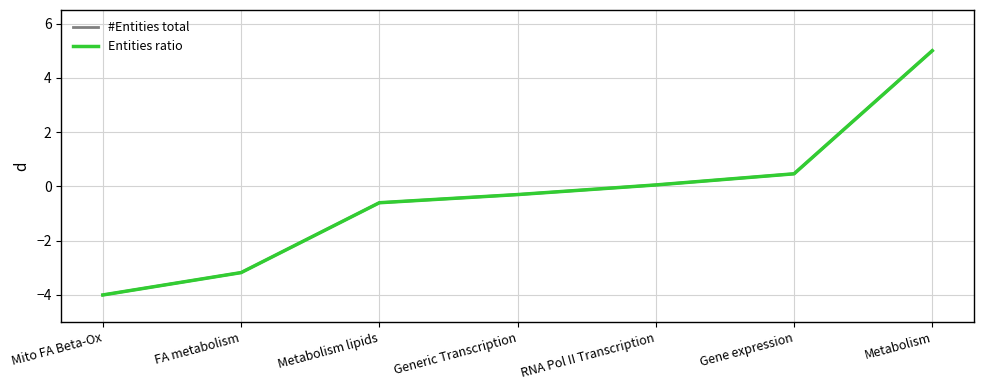

The #Entities total series shows 0.1 at Gene expression. True or false?

False